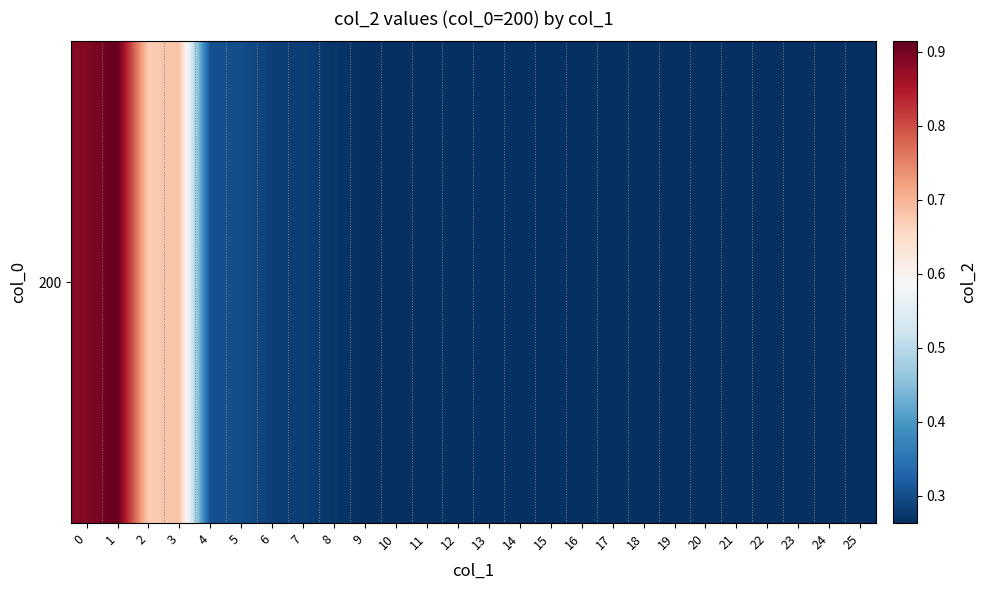

What is the average value?

0.3